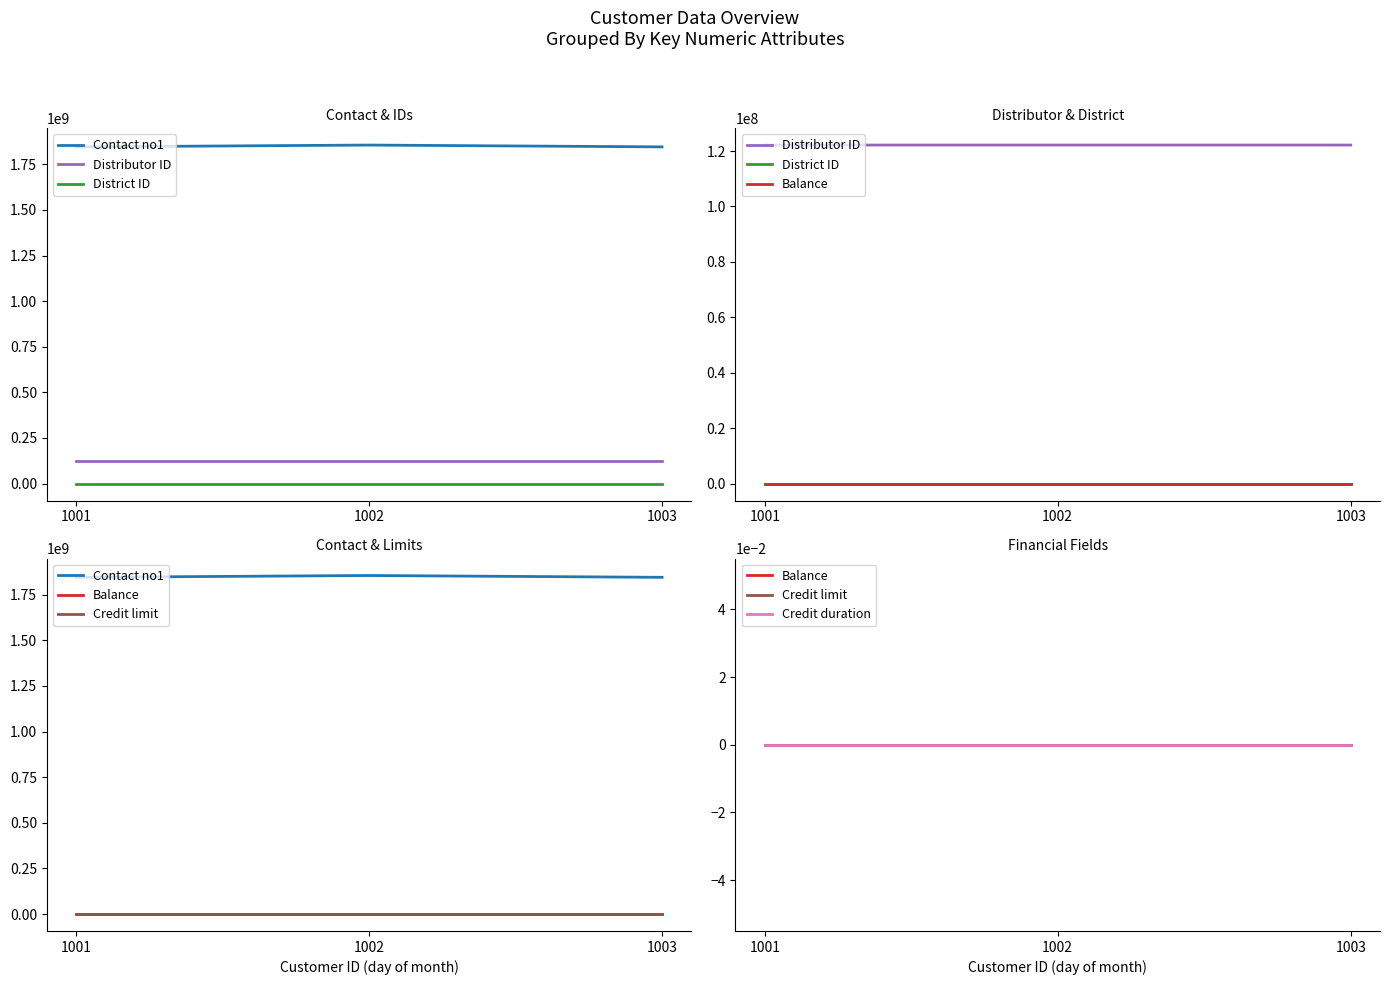

Which series changed the most between 1001 and 1002?

Contact no1